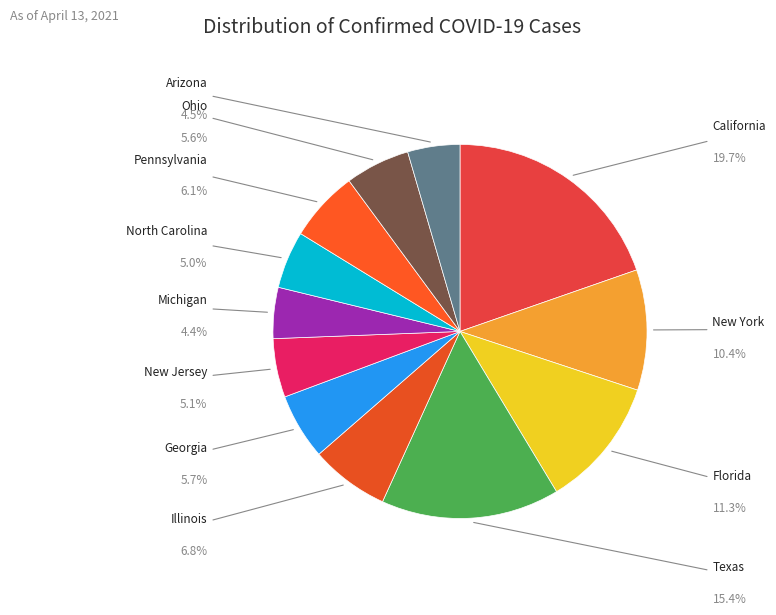

Count the number of slices in the pie.

12